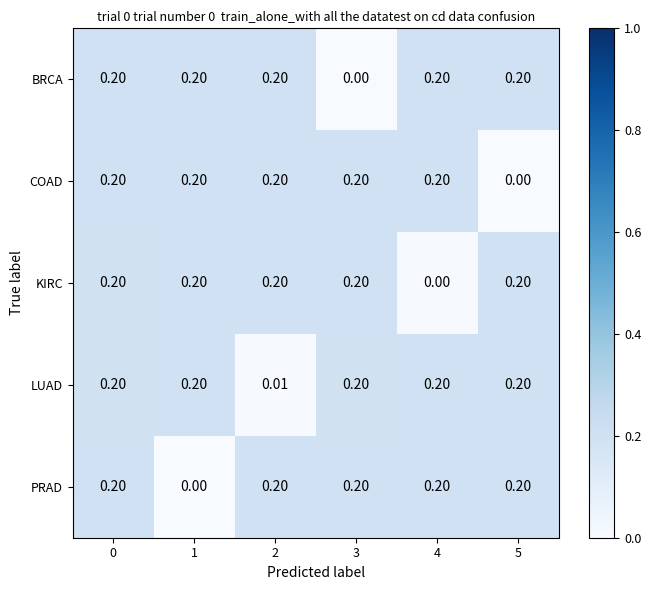

Which series has the largest total across all categories?

LUAD